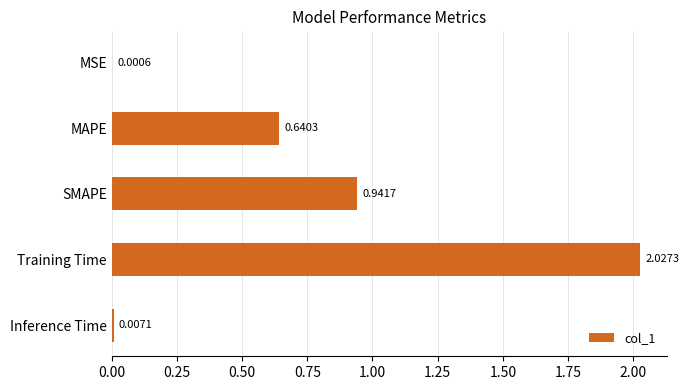

At which label is the value closest to 1?

SMAPE